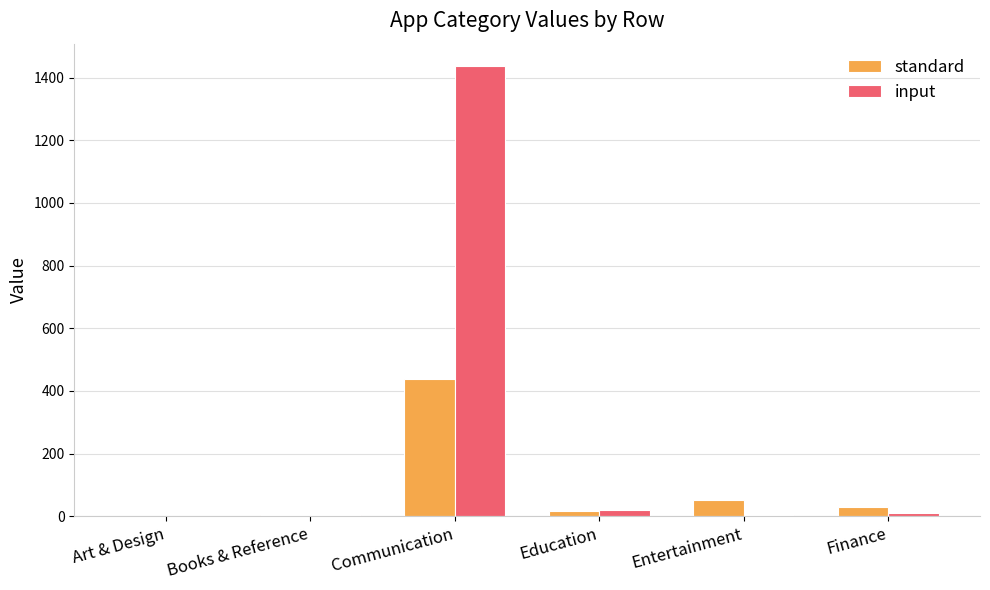

At which category does the chart reach its peak across all series?

Communication